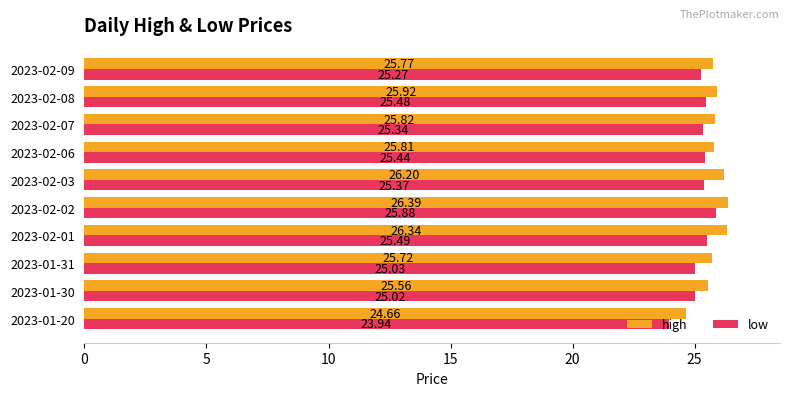

What are all the series names shown in the legend?

high, low